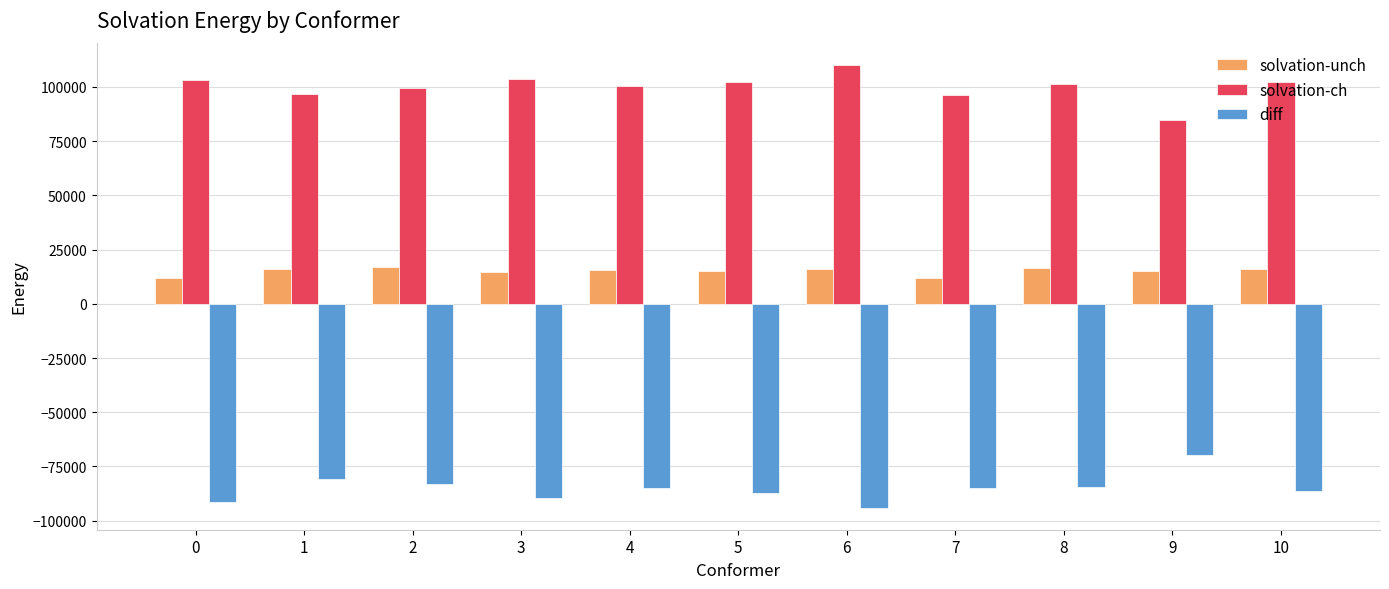

What is the sum of all diff values?

-935704.0